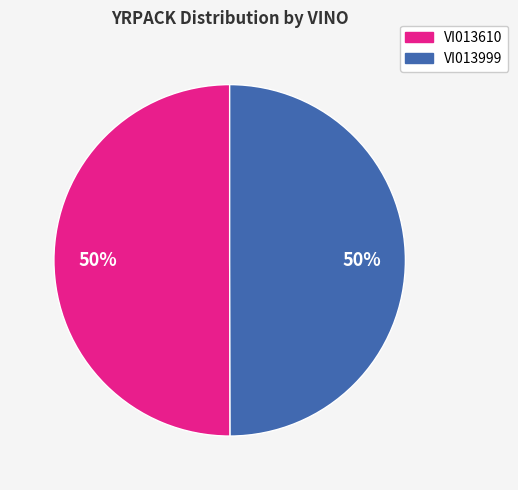

To the nearest percent, what is the average slice percentage?

50%